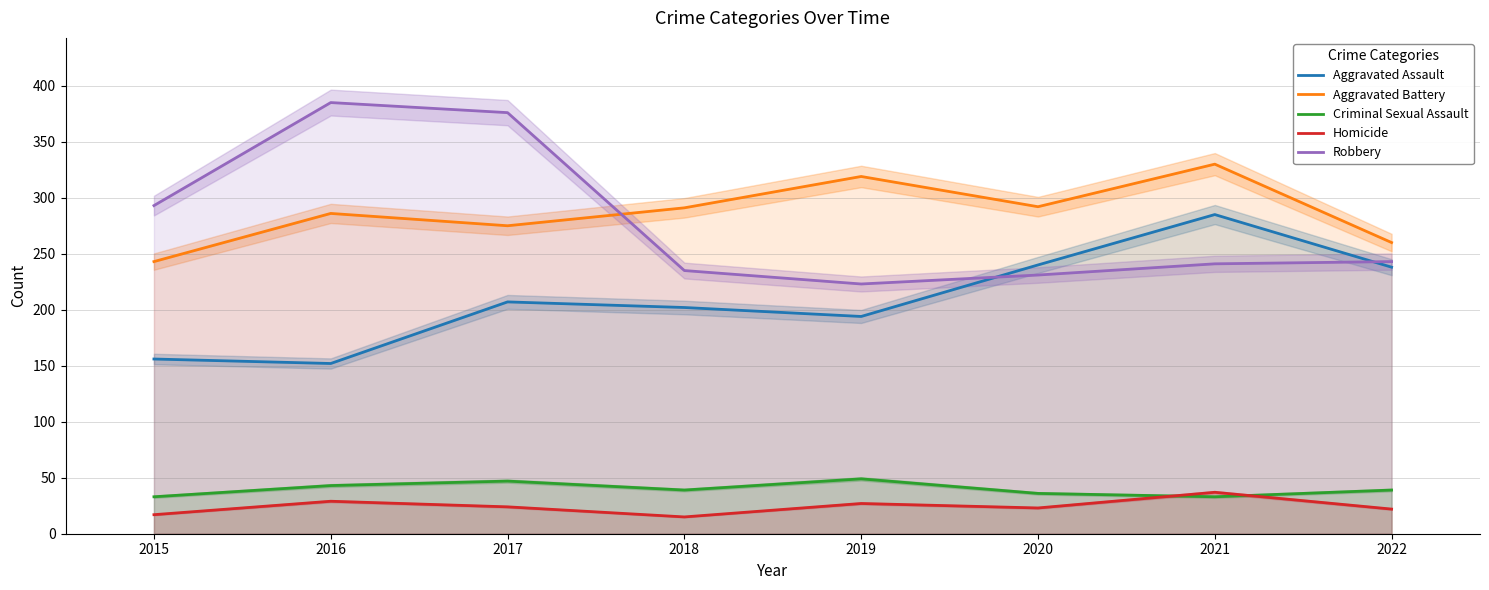

True or false: Robbery and Homicide cross at least once.

False